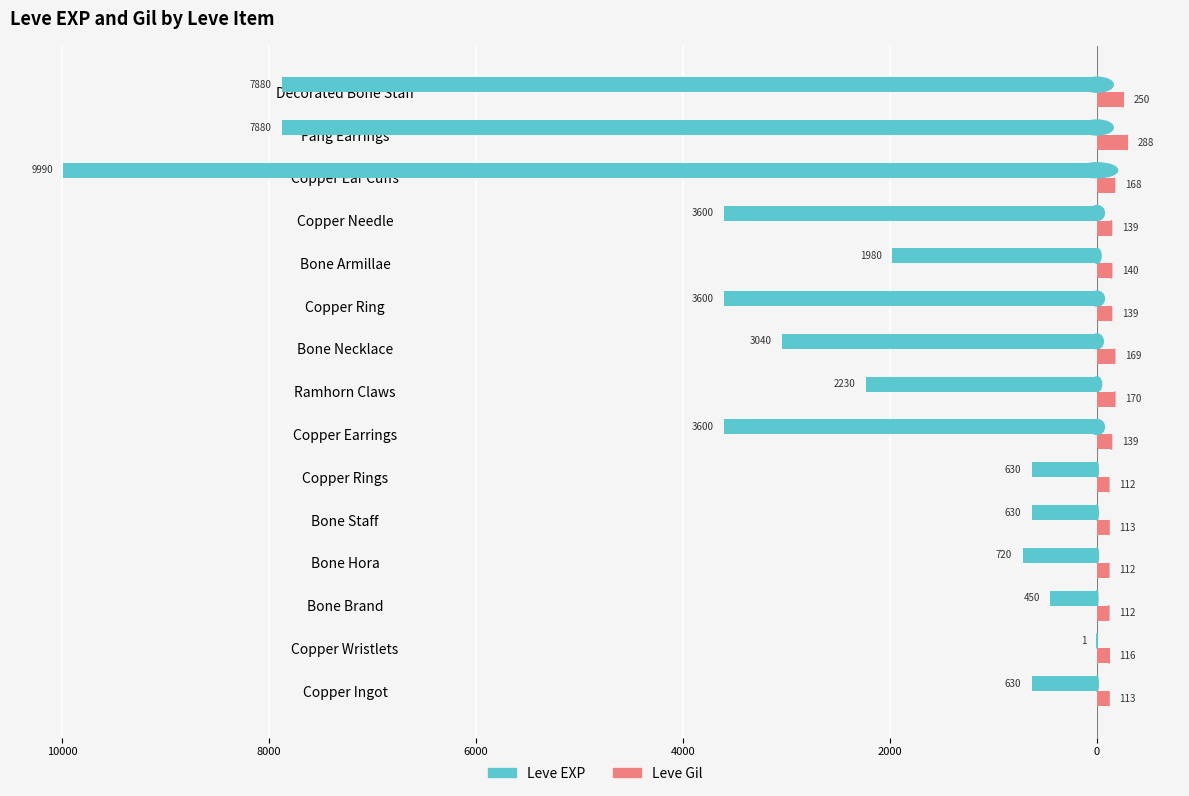

What are all the series names shown in the legend?

Leve EXP, Leve Gil